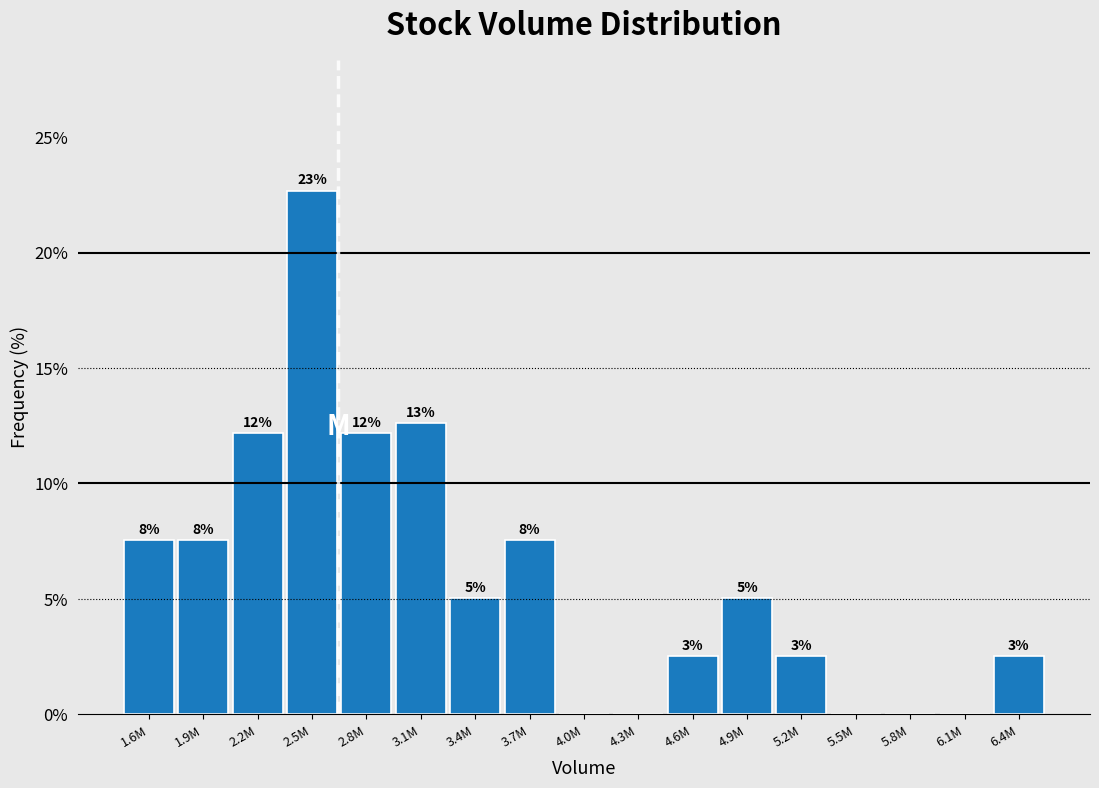

Are the bars horizontal?

No